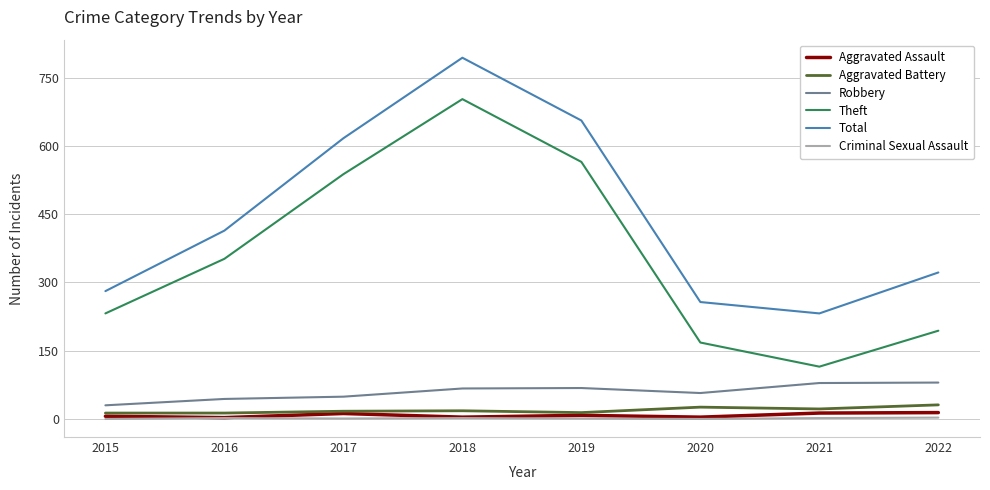

Which series changed the most between 2019 and 2022?

Theft